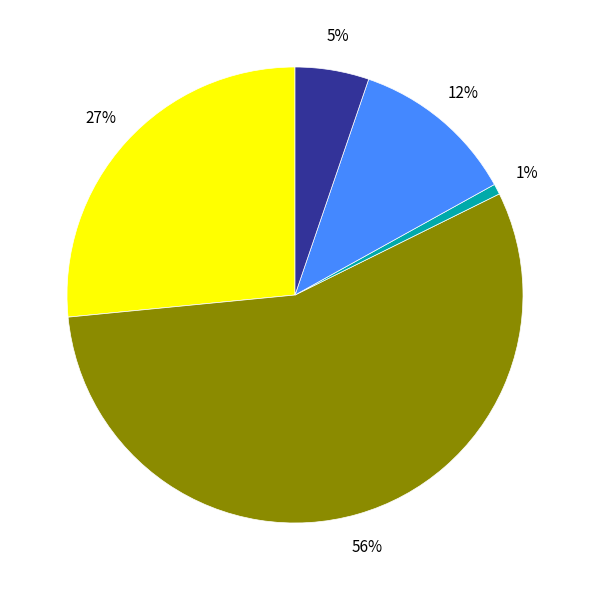

Is there any slice that represents more than half of the pie?

Yes